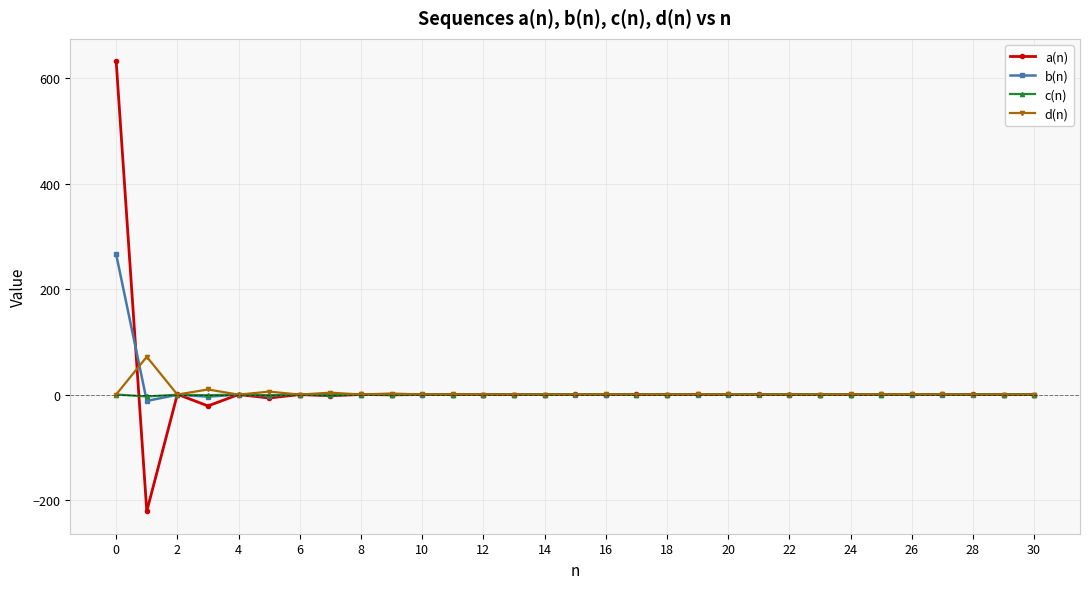

Which series has the largest range (max minus min)?

a(n)